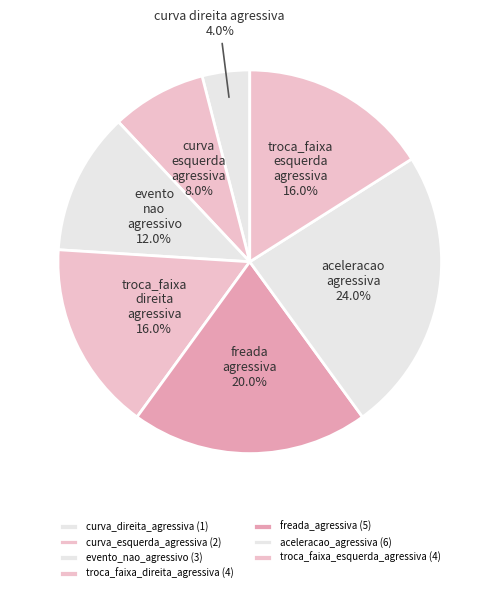

True or false: freada_agressiva accounts for 10% of the total.

False